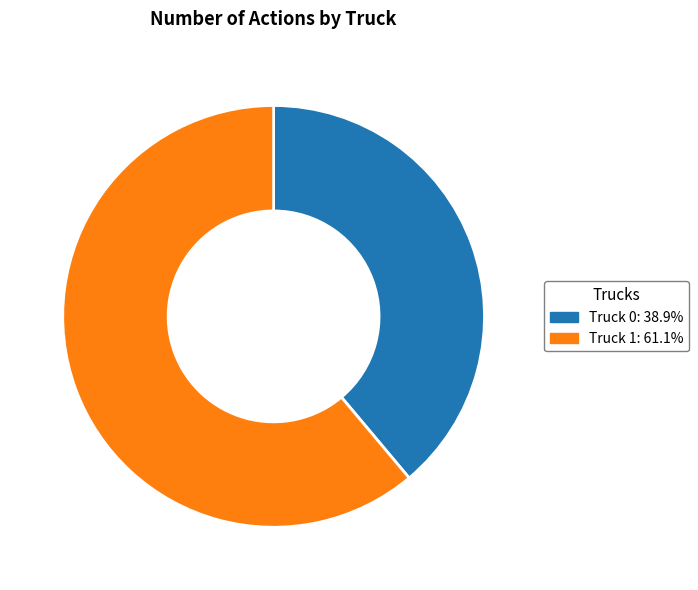

What is the ratio of the value at Truck 0 to the value at Truck 1?

0.6